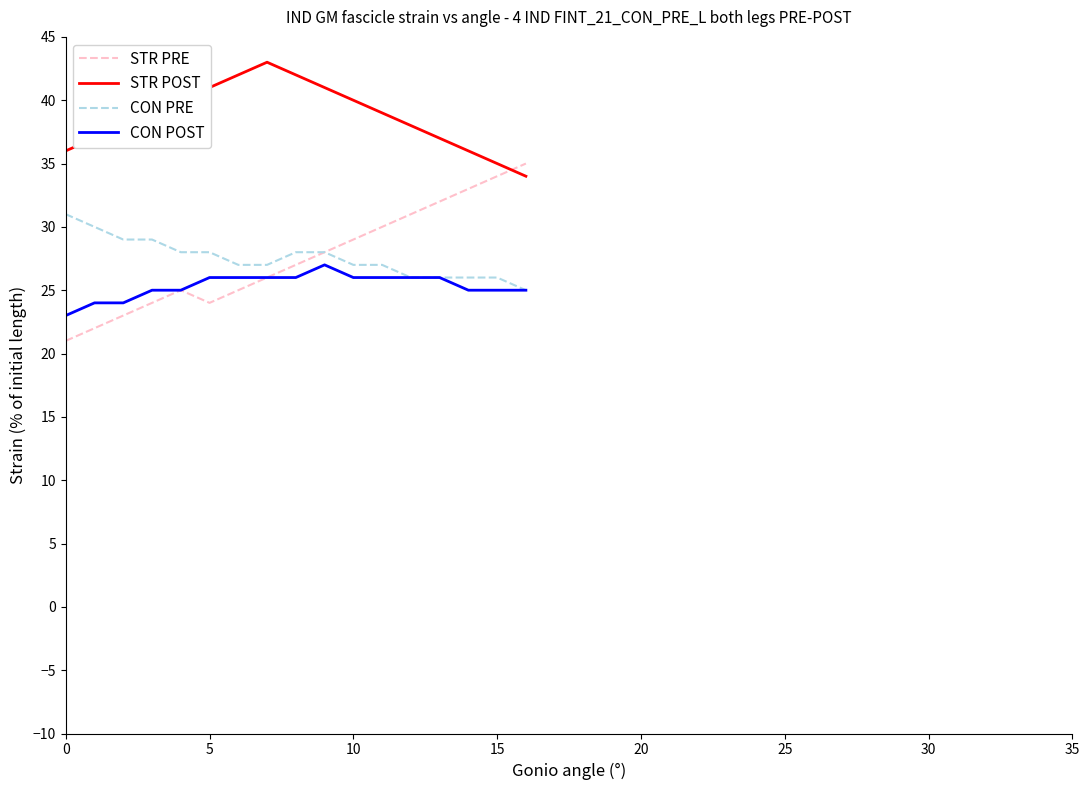

What is the greatest value displayed?

43